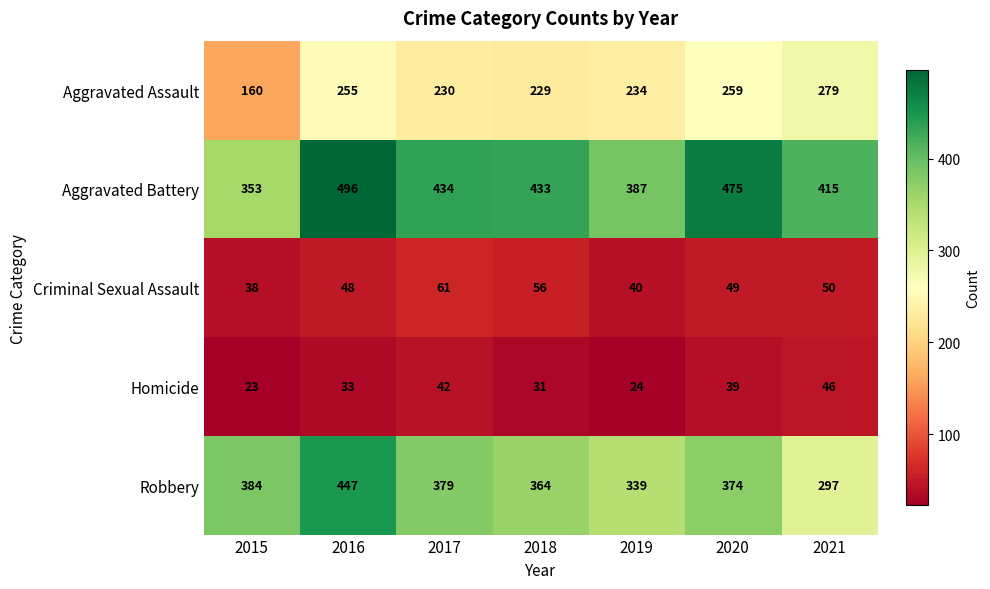

What is the smallest value displayed?

23